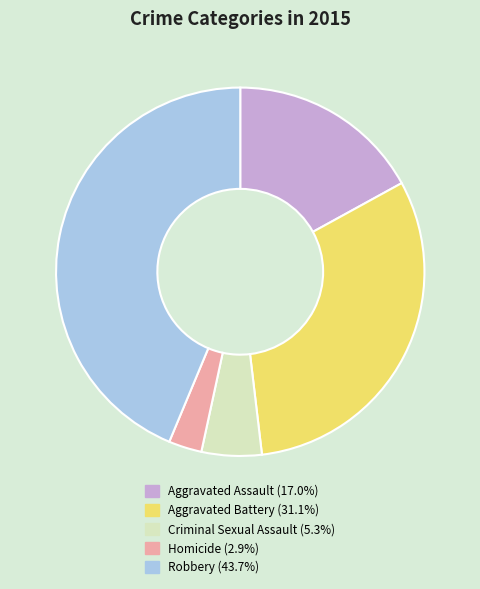

How many segments does this pie chart have?

5